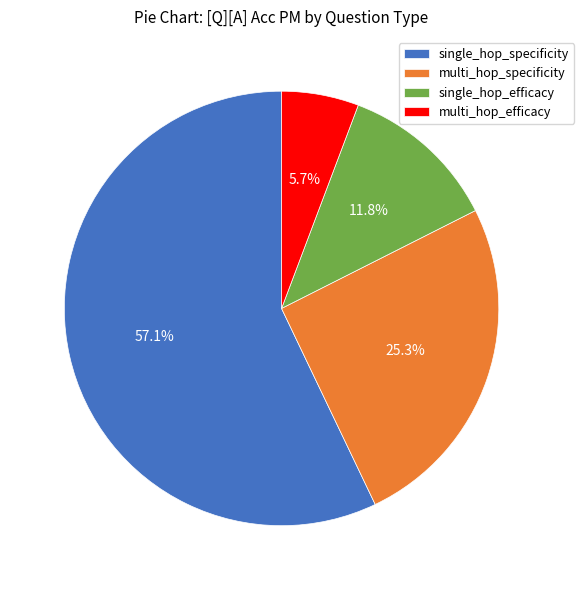

To the nearest percent, what percentage of the pie is single_hop_specificity?

57%